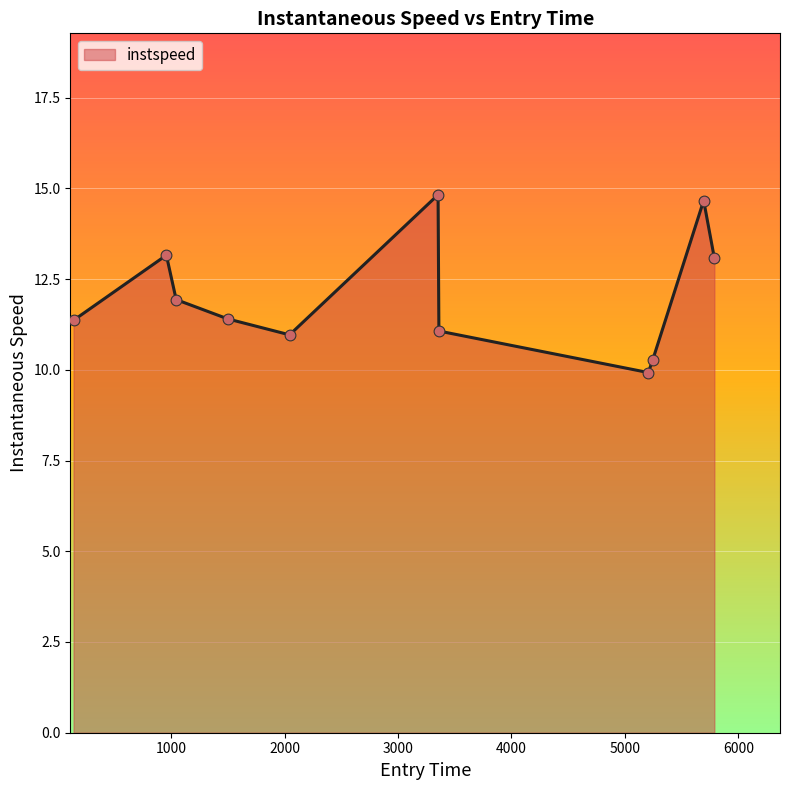

What is the minimum value shown in the chart?

9.9